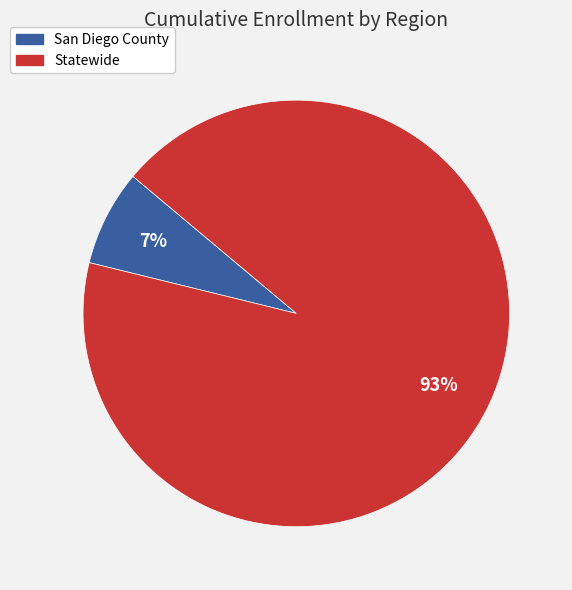

Which slice represents more than half of the pie?

Statewide